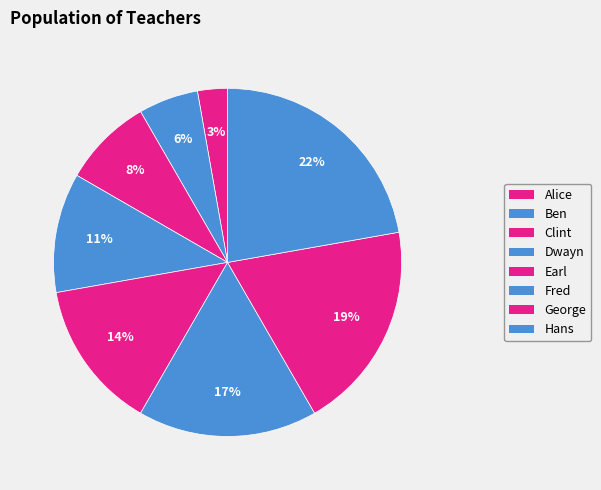

How many segments does this pie chart have?

8